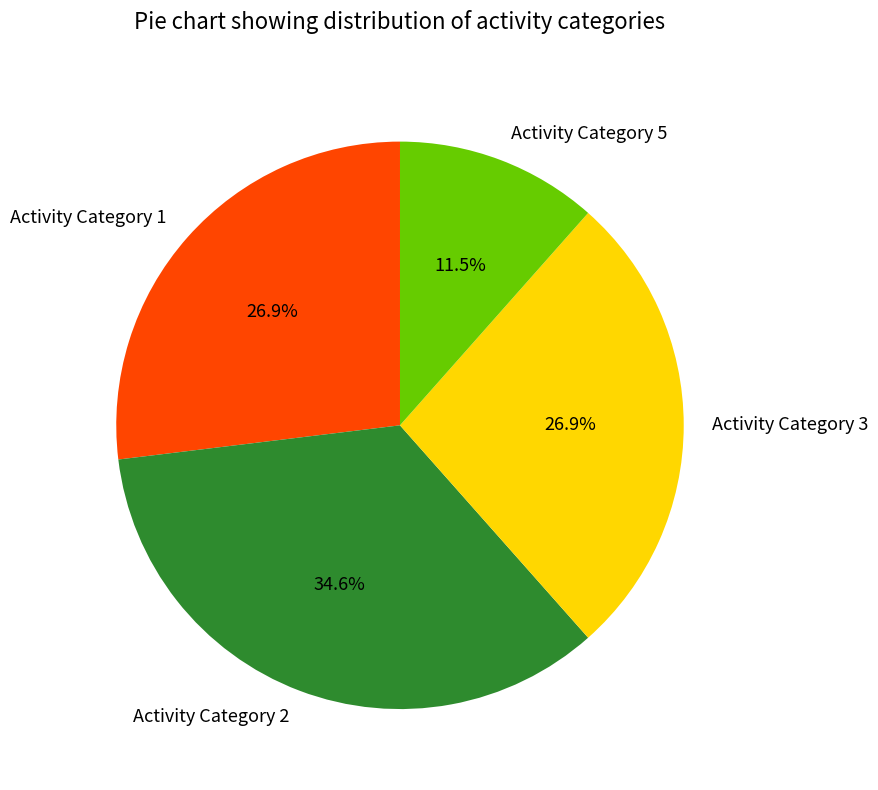

Do Activity Category 5 and Activity Category 3 together represent more than half of the pie?

No